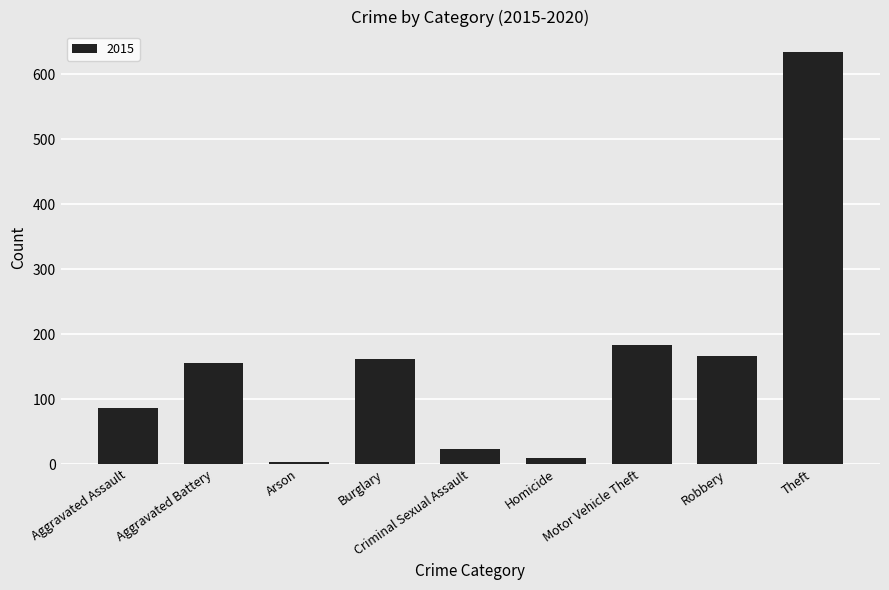

At which label is the value closest to 319?

Motor Vehicle Theft